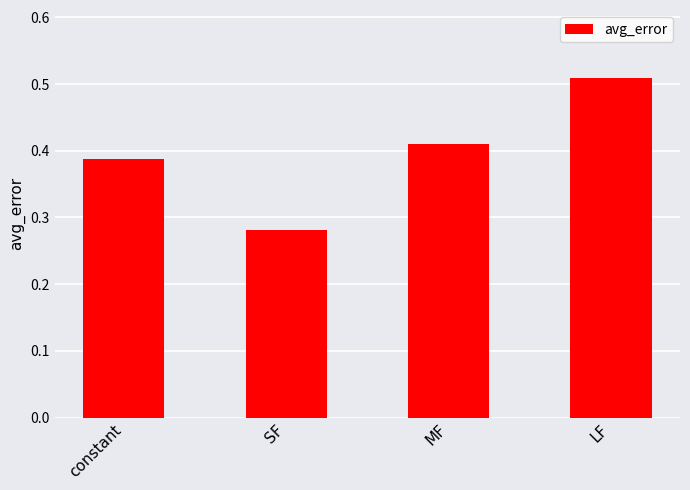

What is the difference between the maximum and minimum values?

0.2